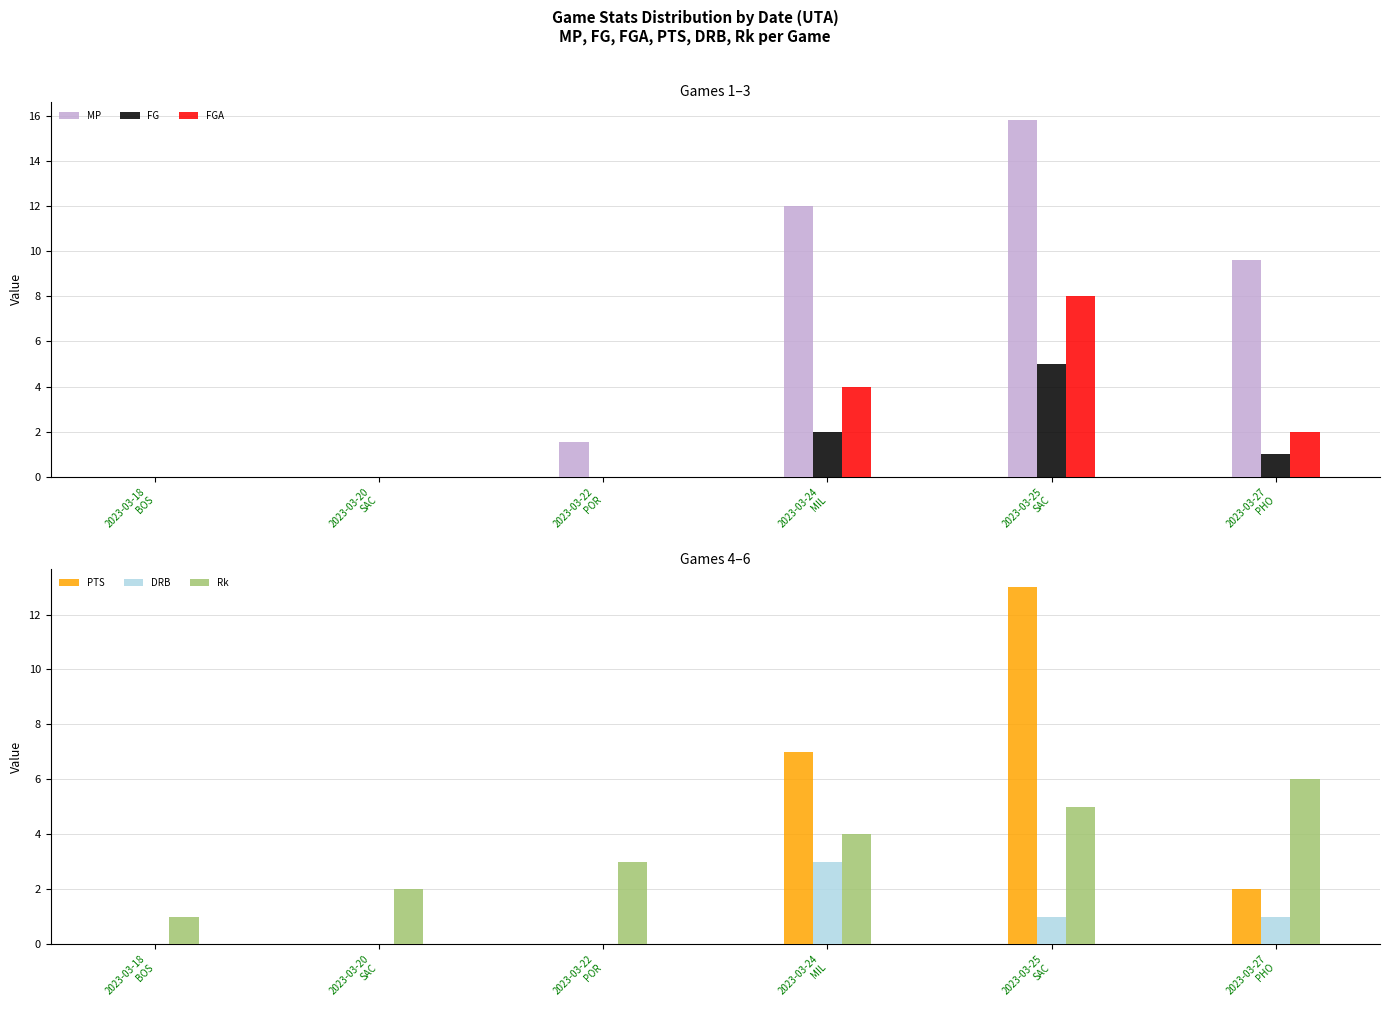

What is the sum of all MP values?

39.0